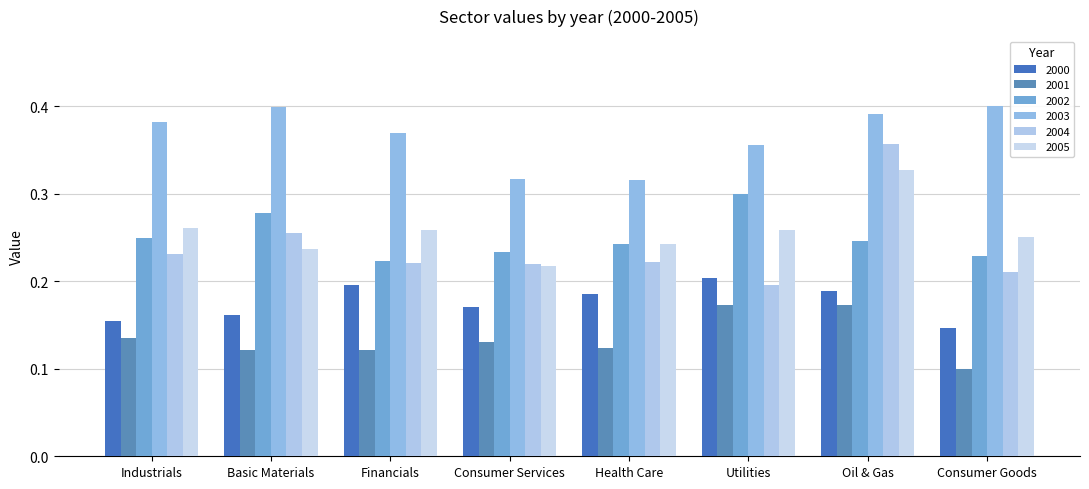

Does the chart contain stacked bars?

No